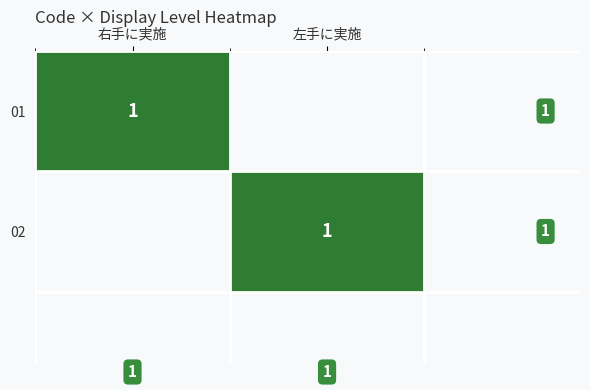

True or false: 01 has a value of 2 at 右手に実施.

False